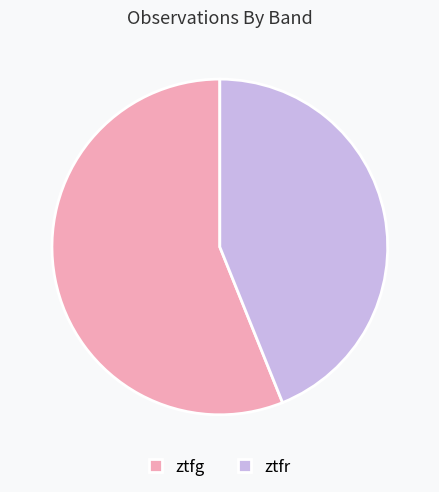

True or false: ztfg accounts for 66% of the total.

False